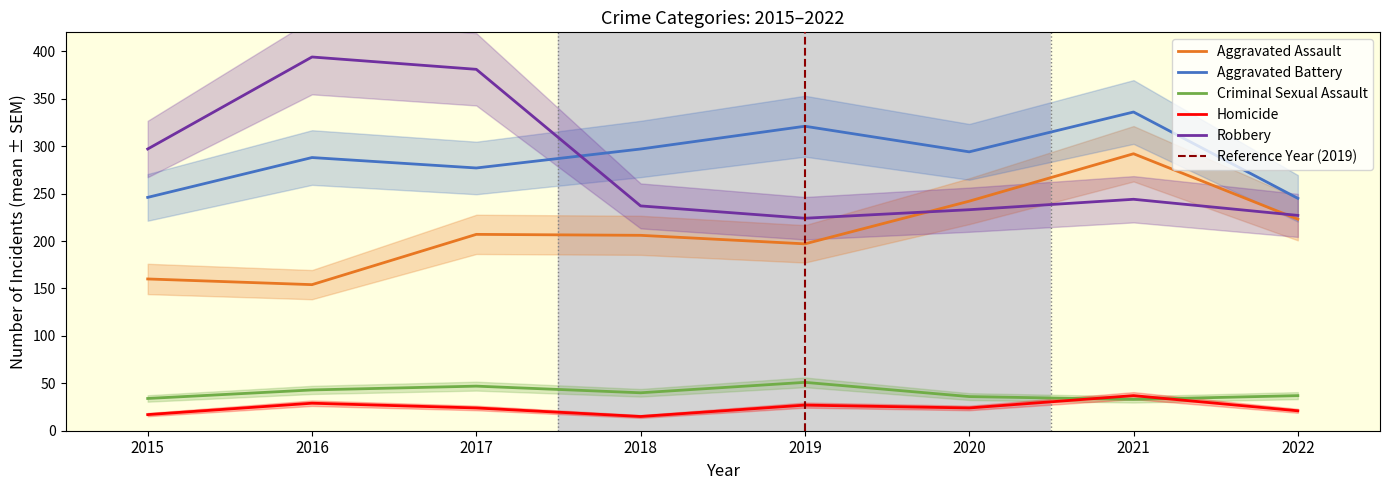

The Robbery series shows 662 at 2017. True or false?

False